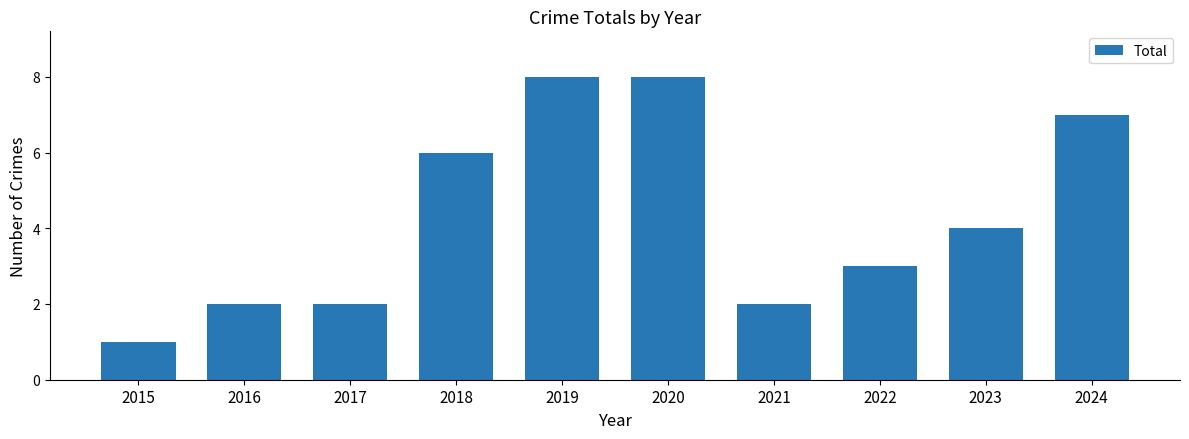

How many data points does each series have?

10